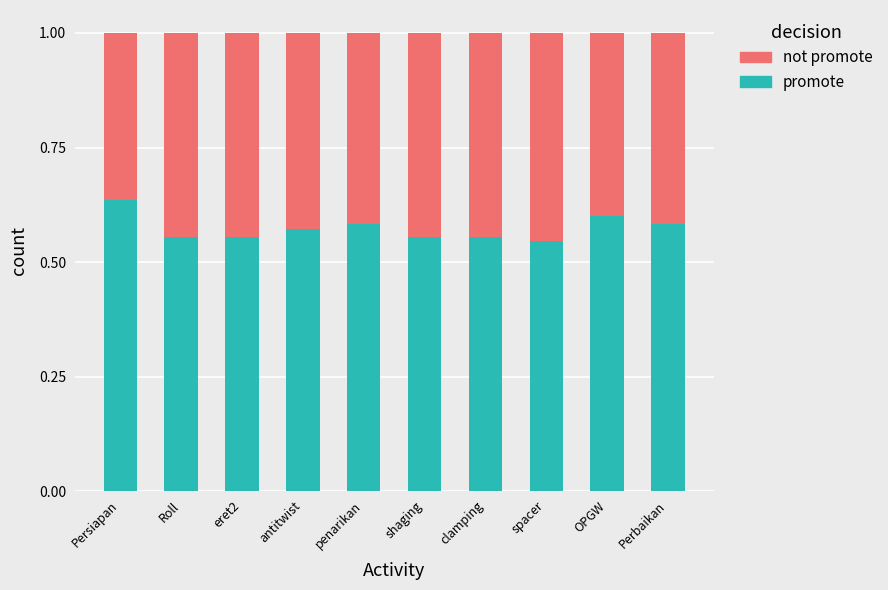

Is it true that promote equals 0.9 at antitwist?

False